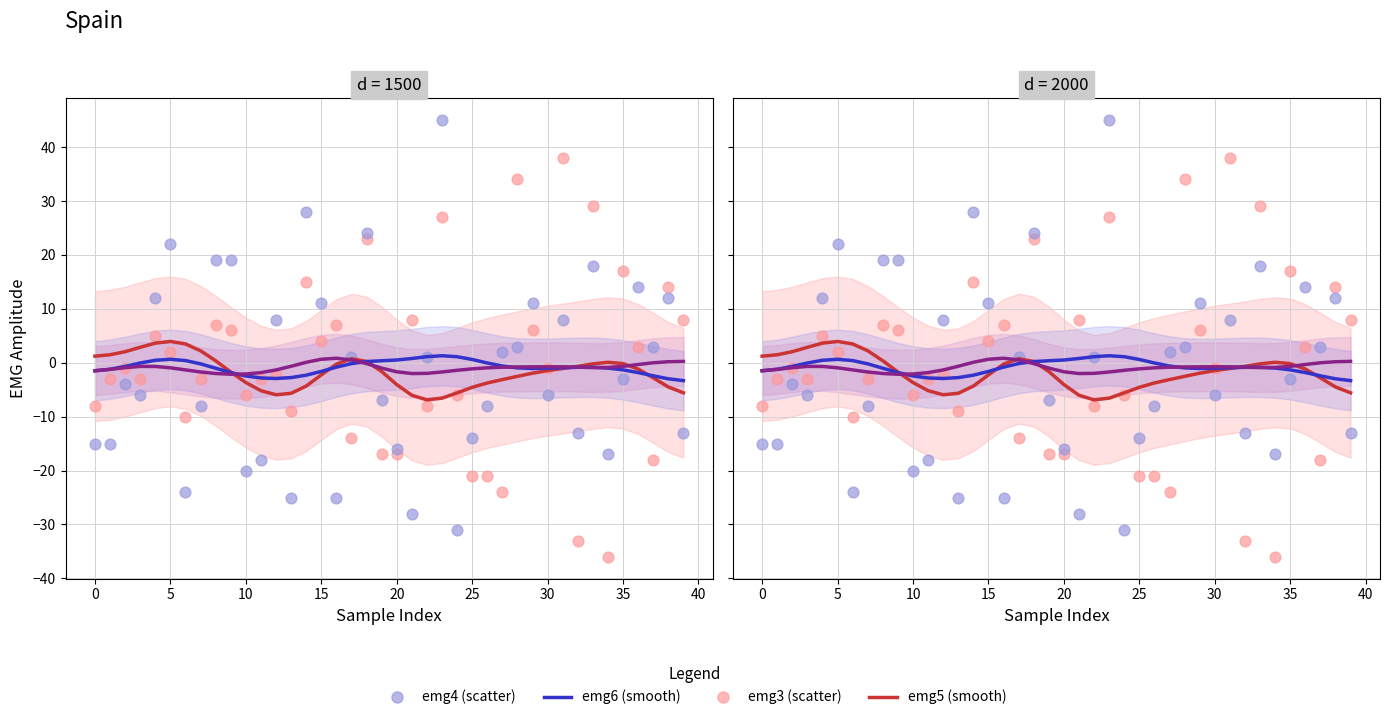

Which series contains the highest Y value?

emg4 (scatter)